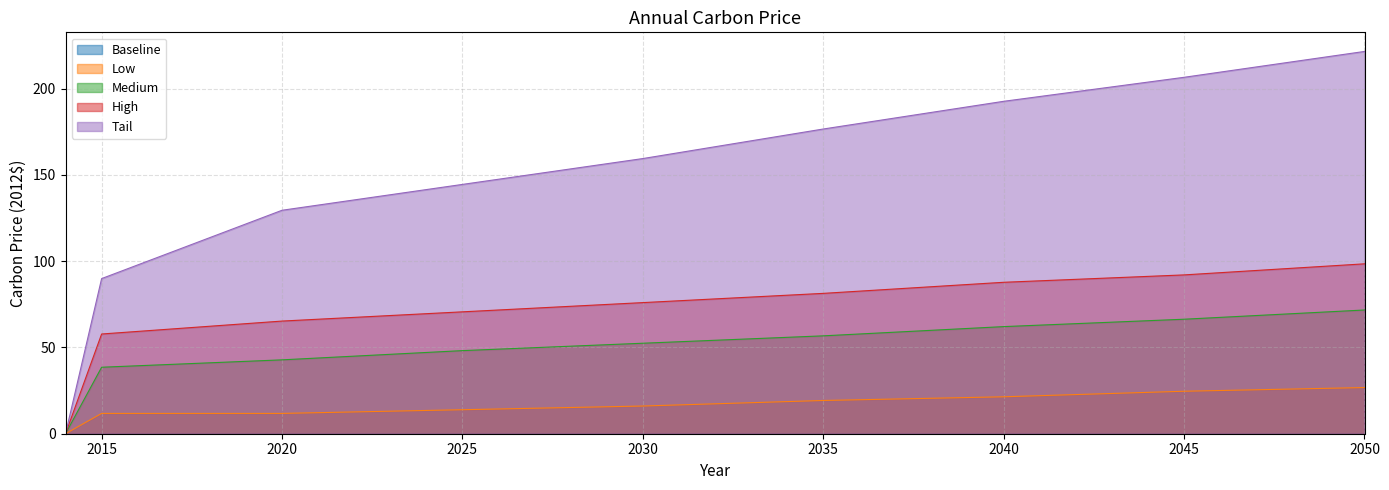

True or false: Low has more than 2 interior local peaks.

False